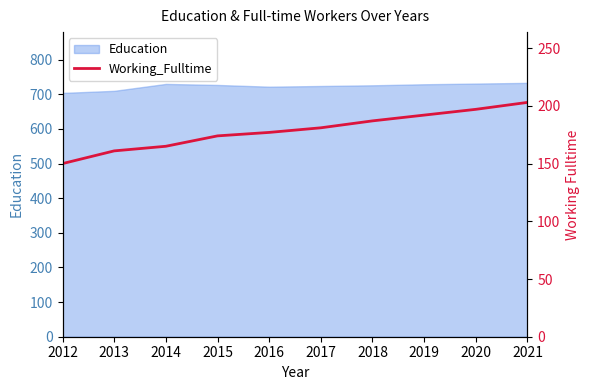

Is it true that Education equals 210 at 2020?

False